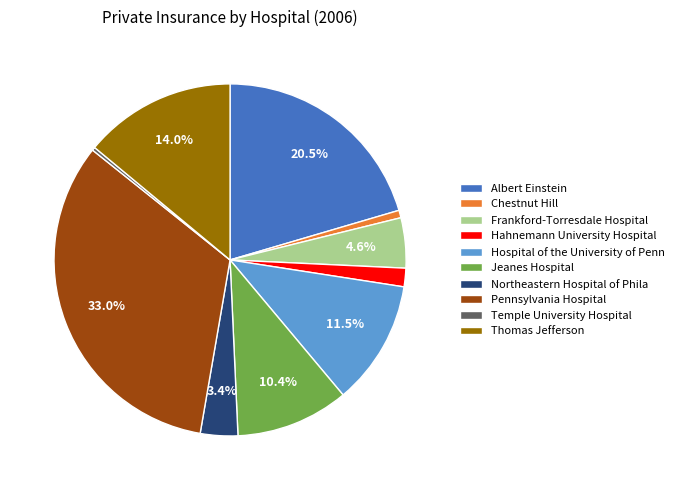

Between Pennsylvania Hospital and Thomas Jefferson, which is larger?

Pennsylvania Hospital